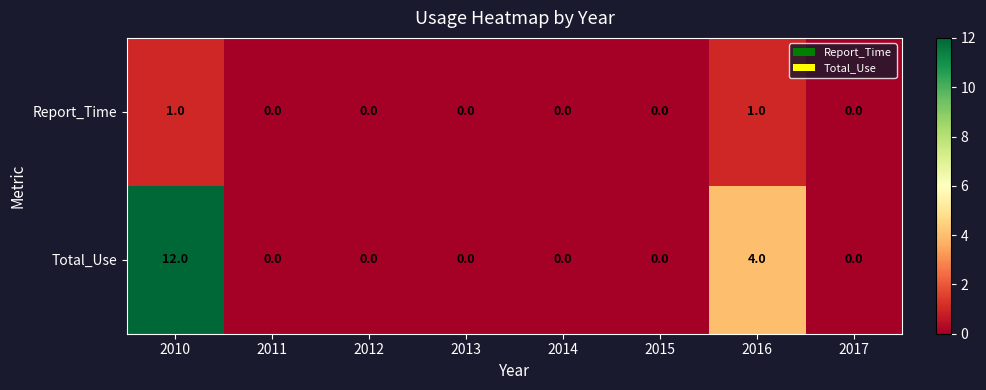

Is it true that Total_Use equals 7 at 2016?

False